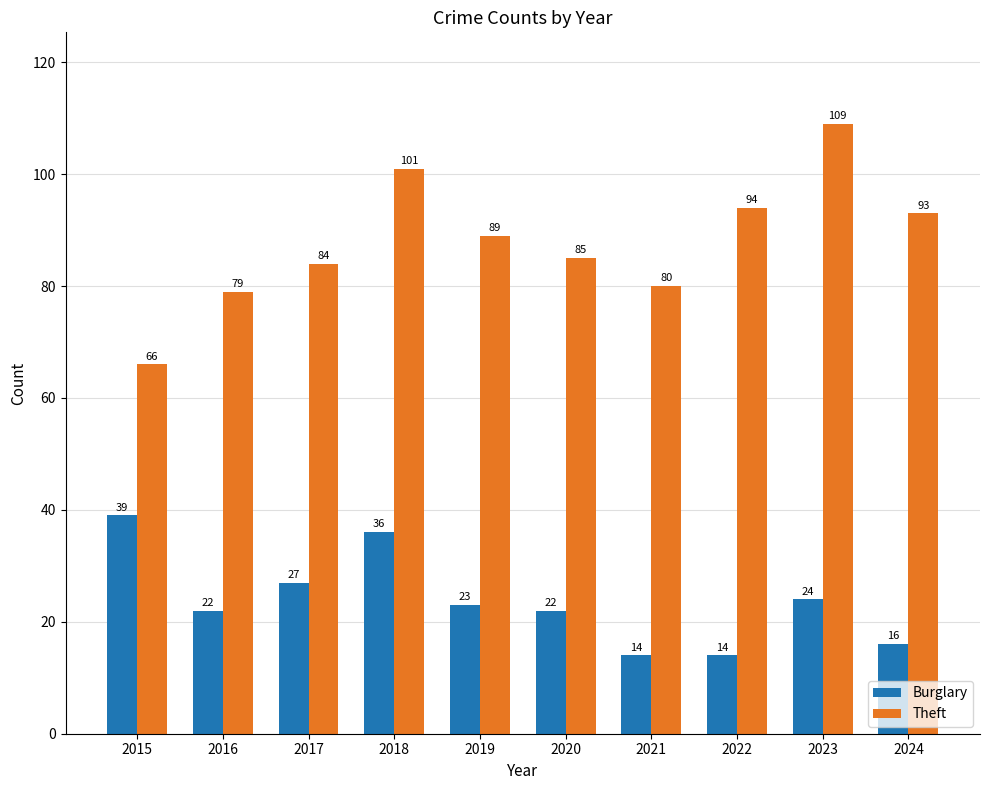

Read the Burglary value at 2017, to the nearest 5.

25